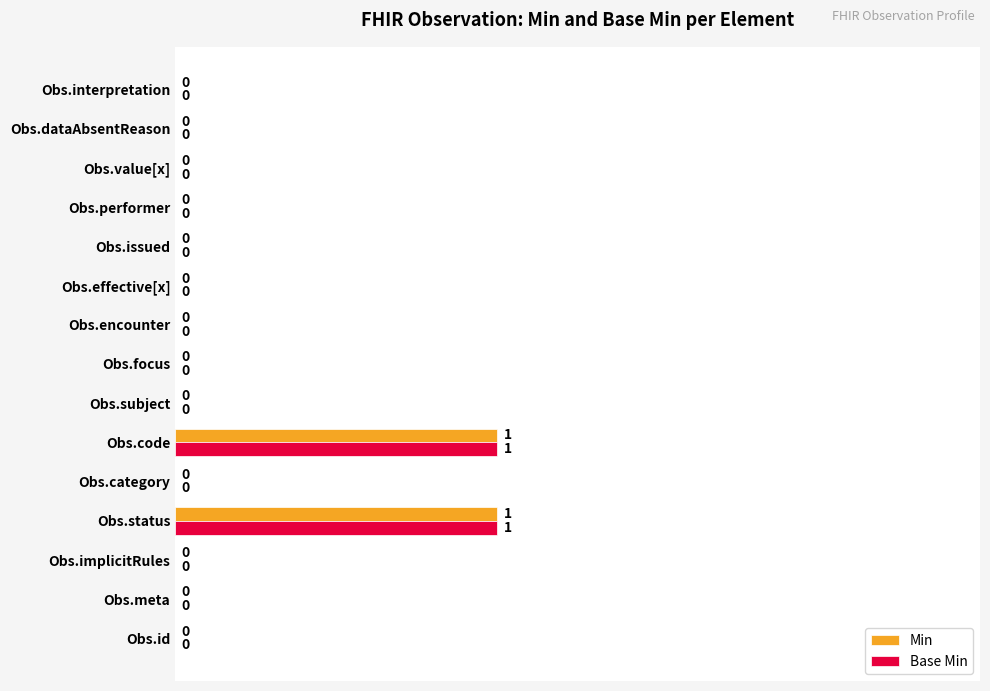

True or false: Base Min has a value of 1 at Obs.subject.

False